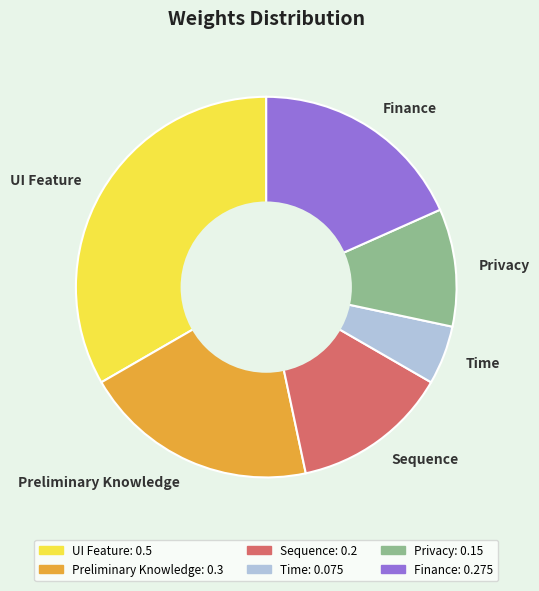

Rank the categories by value from lowest to highest.

Time, Privacy, Sequence, Finance, Preliminary Knowledge, UI Feature